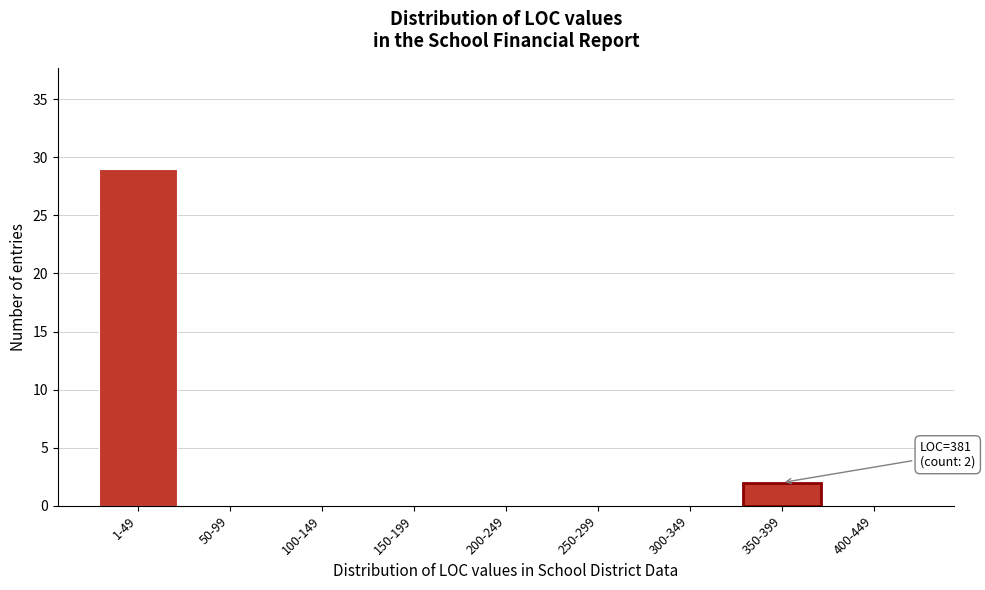

Reading left to right, what are all the values shown in this chart?

1-49=29	50-99=0	100-149=0	150-199=0	200-249=0	250-299=0	300-349=0	350-399=2	400-449=0